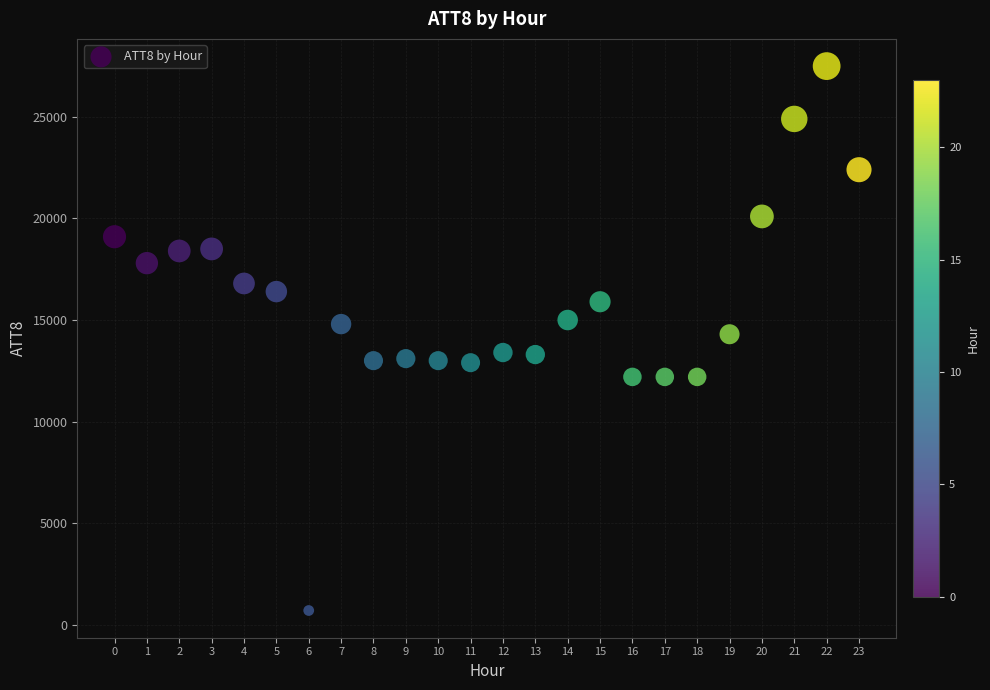

What is the range of Y values (max minus min)?

26800